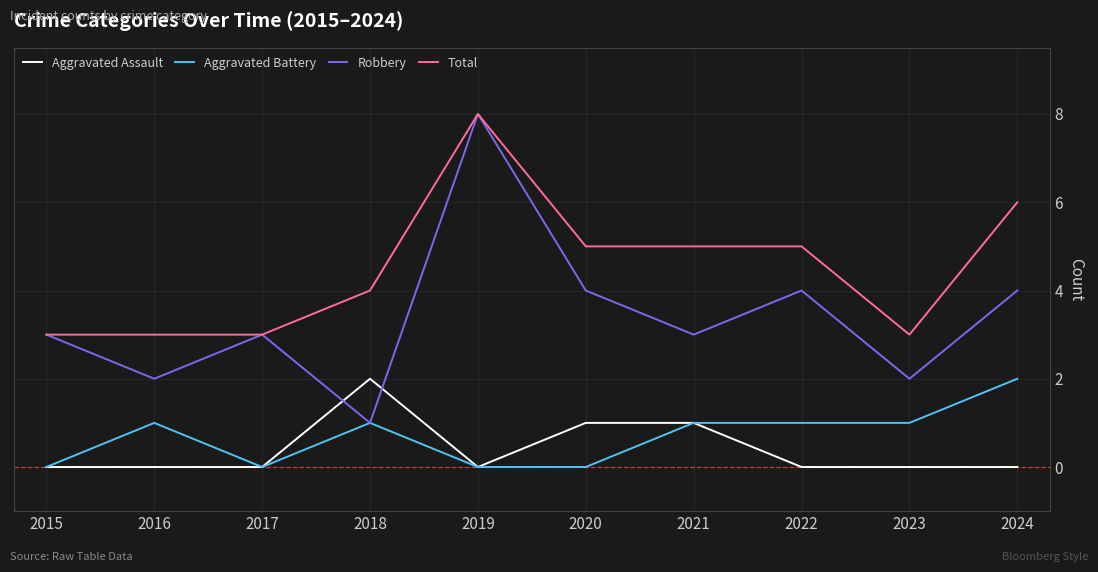

True or false: Total and Aggravated Assault cross at least once.

False